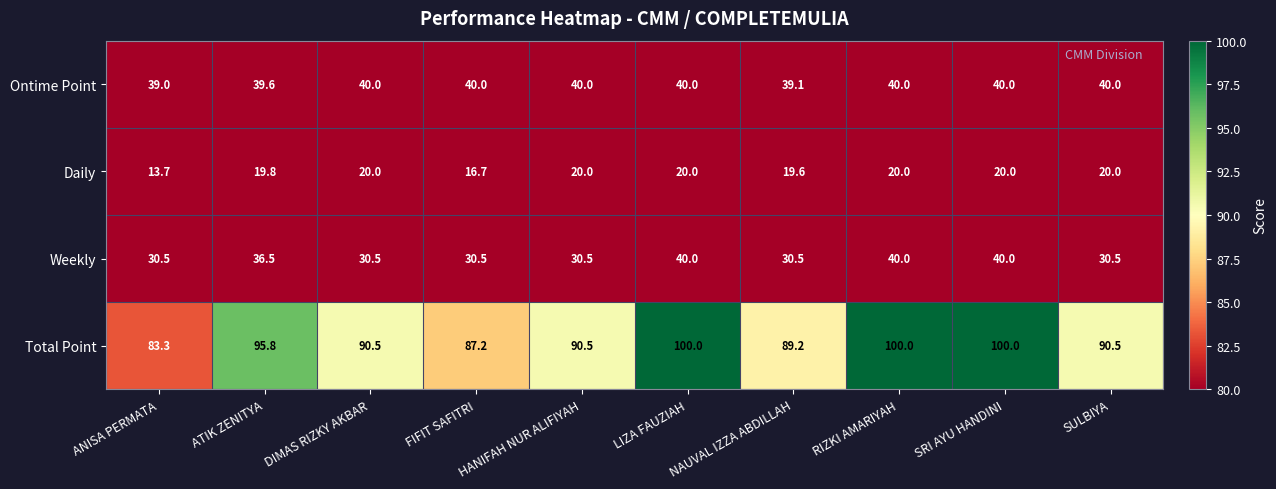

At how many categories does at least one series exceed 78?

10